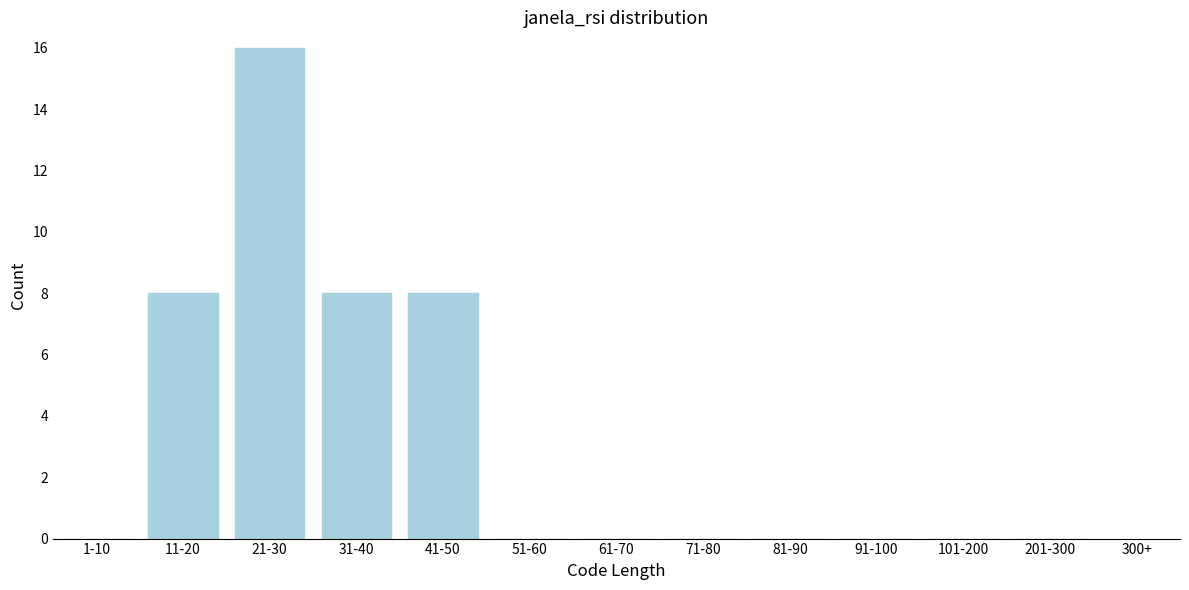

Reading left to right, transcribe all the data shown in this chart.

1-10=0	11-20=8	21-30=16	31-40=8	41-50=8	51-60=0	61-70=0	71-80=0	81-90=0	91-100=0	101-200=0	201-300=0